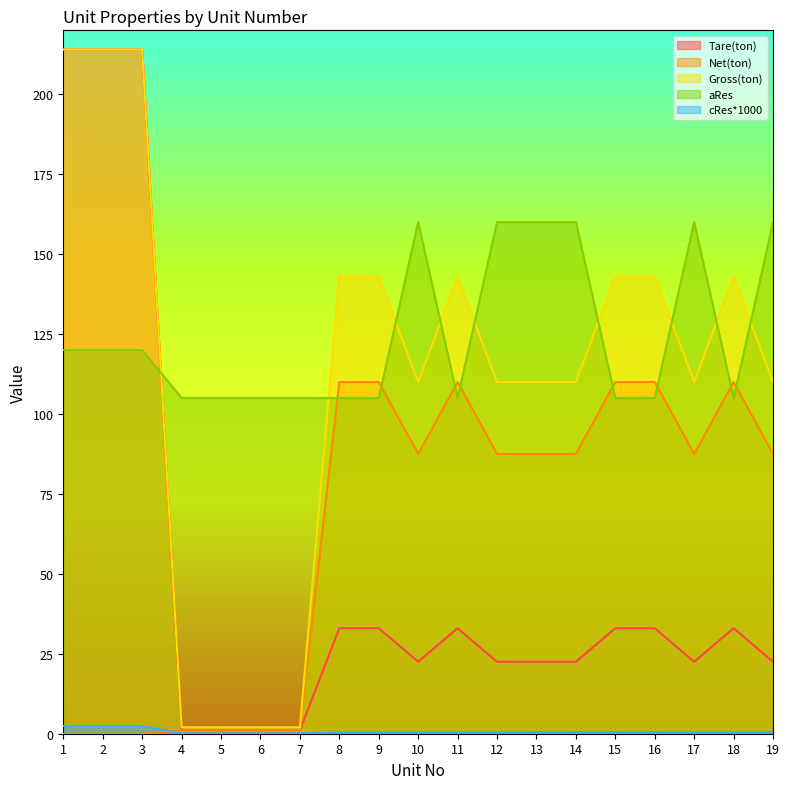

At which label does Net(ton) reach its peak?

8